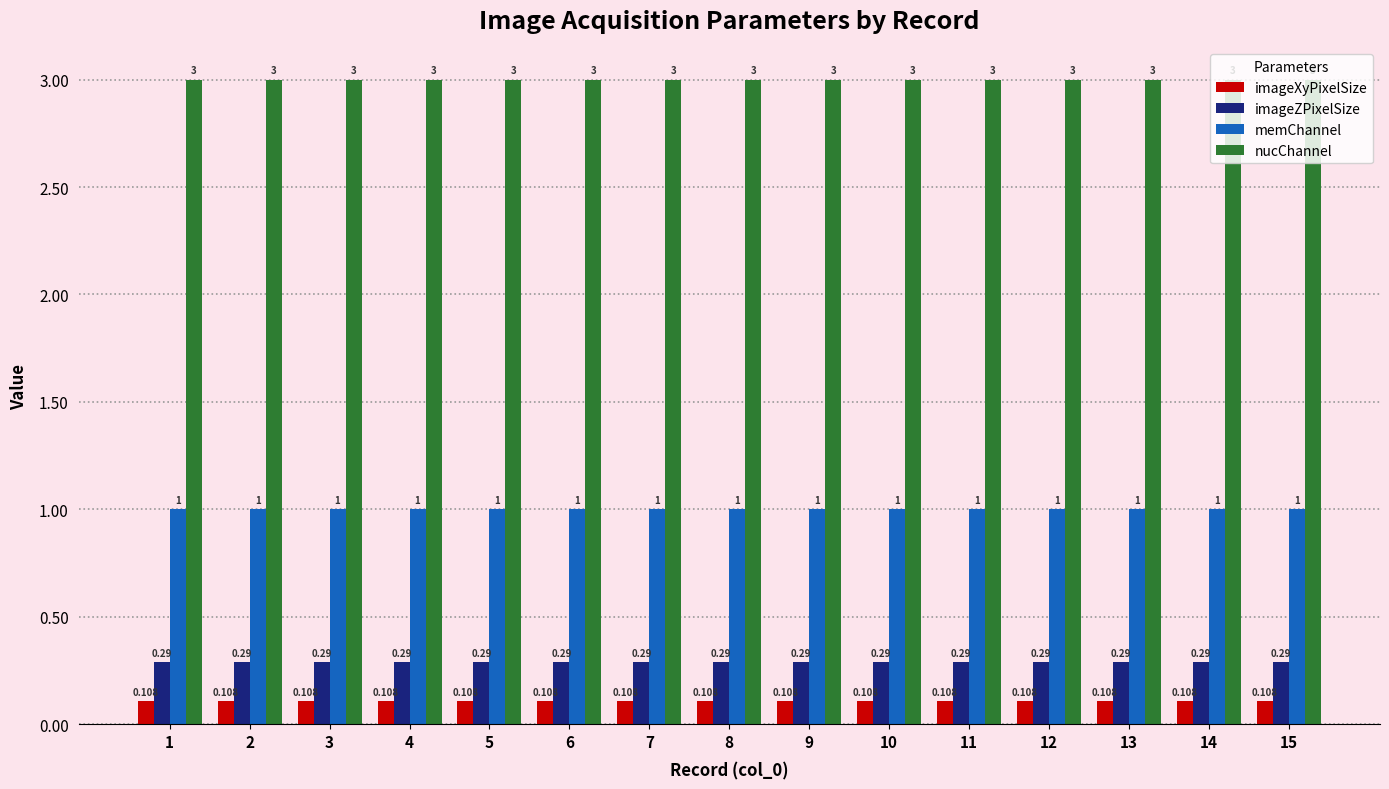

List the series in order of their peak value, highest first.

nucChannel, memChannel, imageZPixelSize, imageXyPixelSize